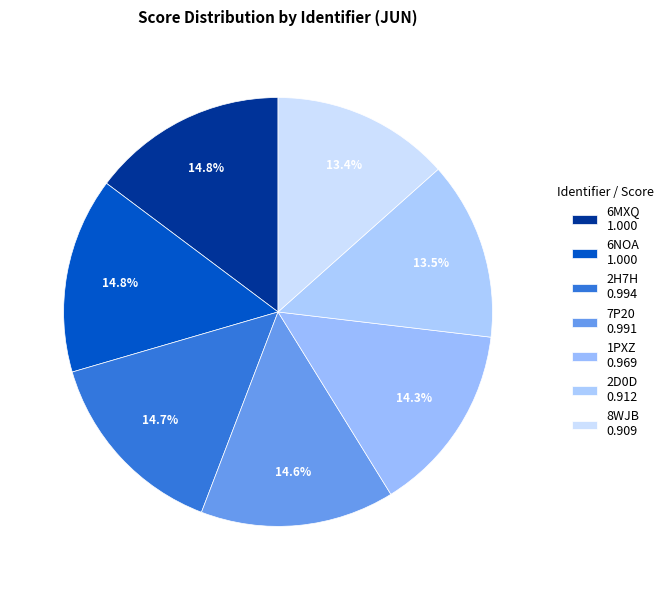

Count the number of slices in the pie.

7